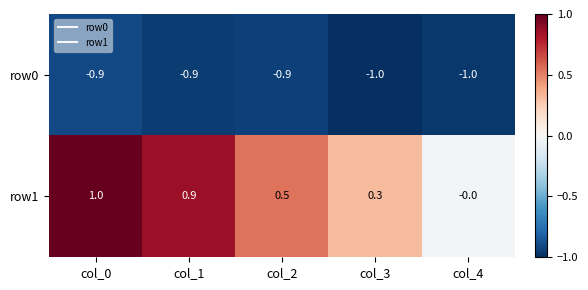

What is the difference between the highest and lowest values at col_4?

1.0